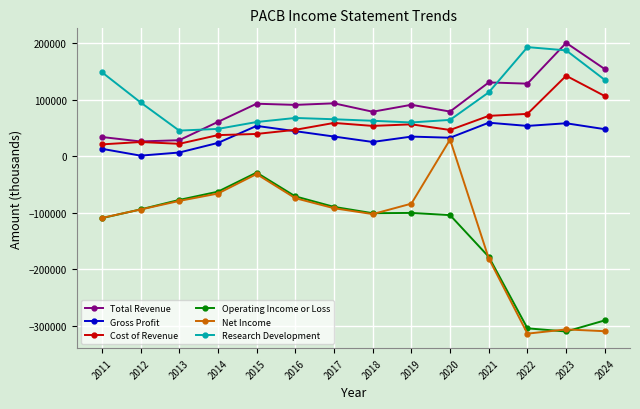

True or false: Cost of Revenue has more than 0 interior local peaks.

True